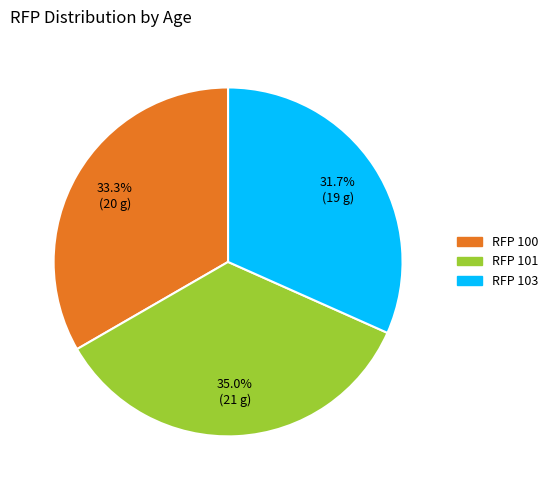

Is there a majority slice in this chart?

No